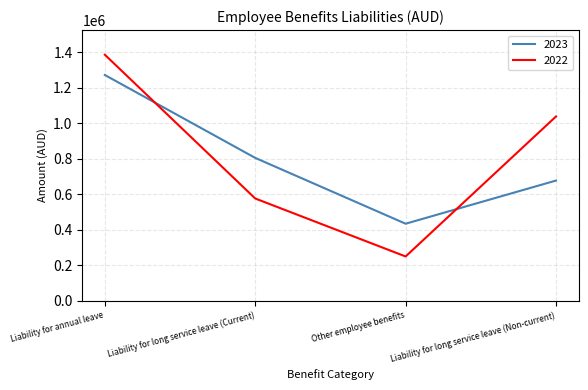

What is the approximate value of 2023 at Liability for long service leave (Current)?

805340